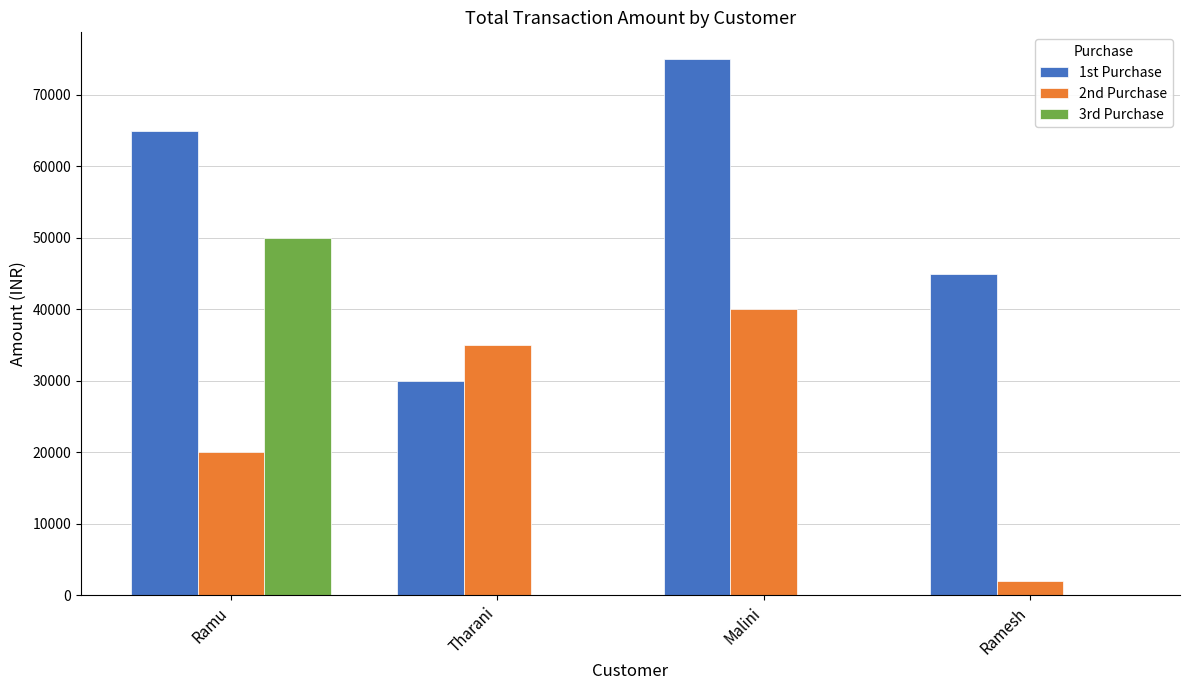

At which category does the chart reach its peak across all series?

Malini